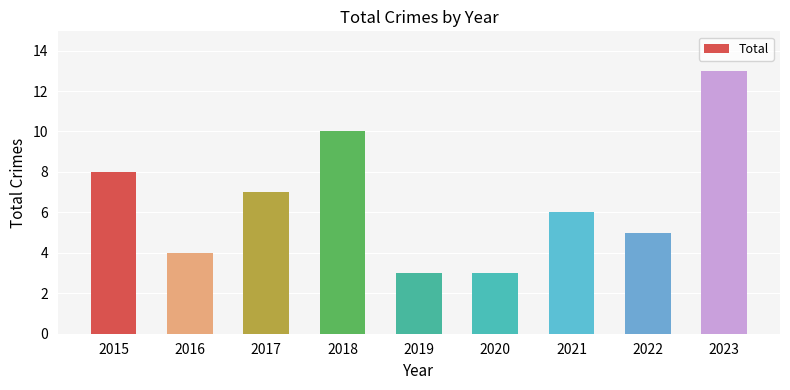

How many values are between 4 and 8?

5